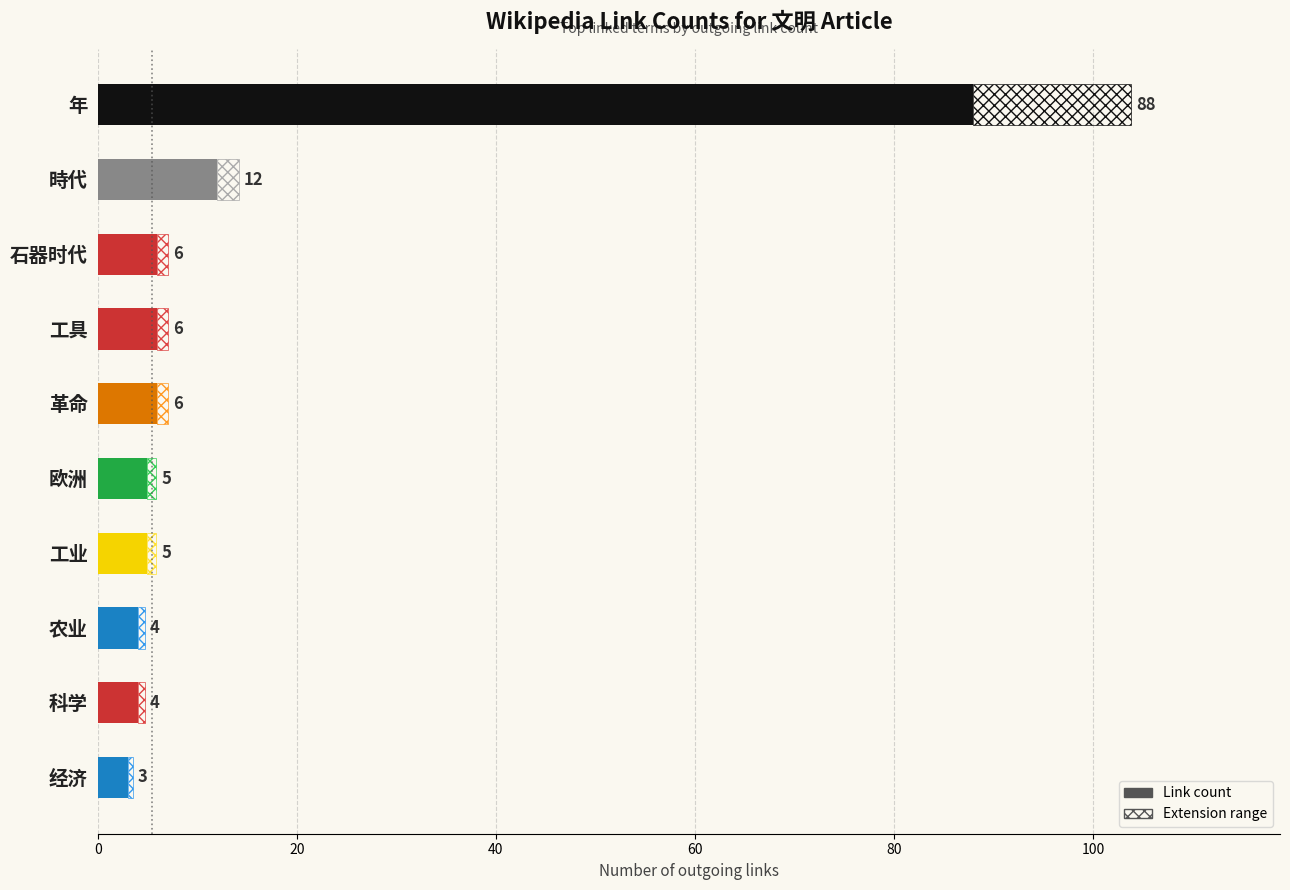

How many distinct data groups are displayed?

2